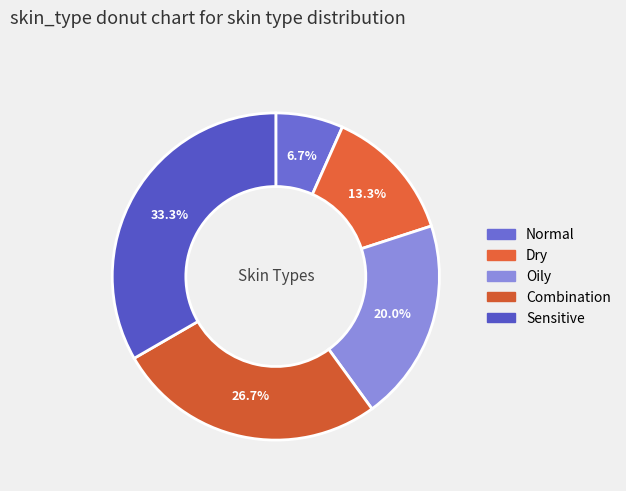

What percentage is the Oily slice, to the nearest percent?

20%